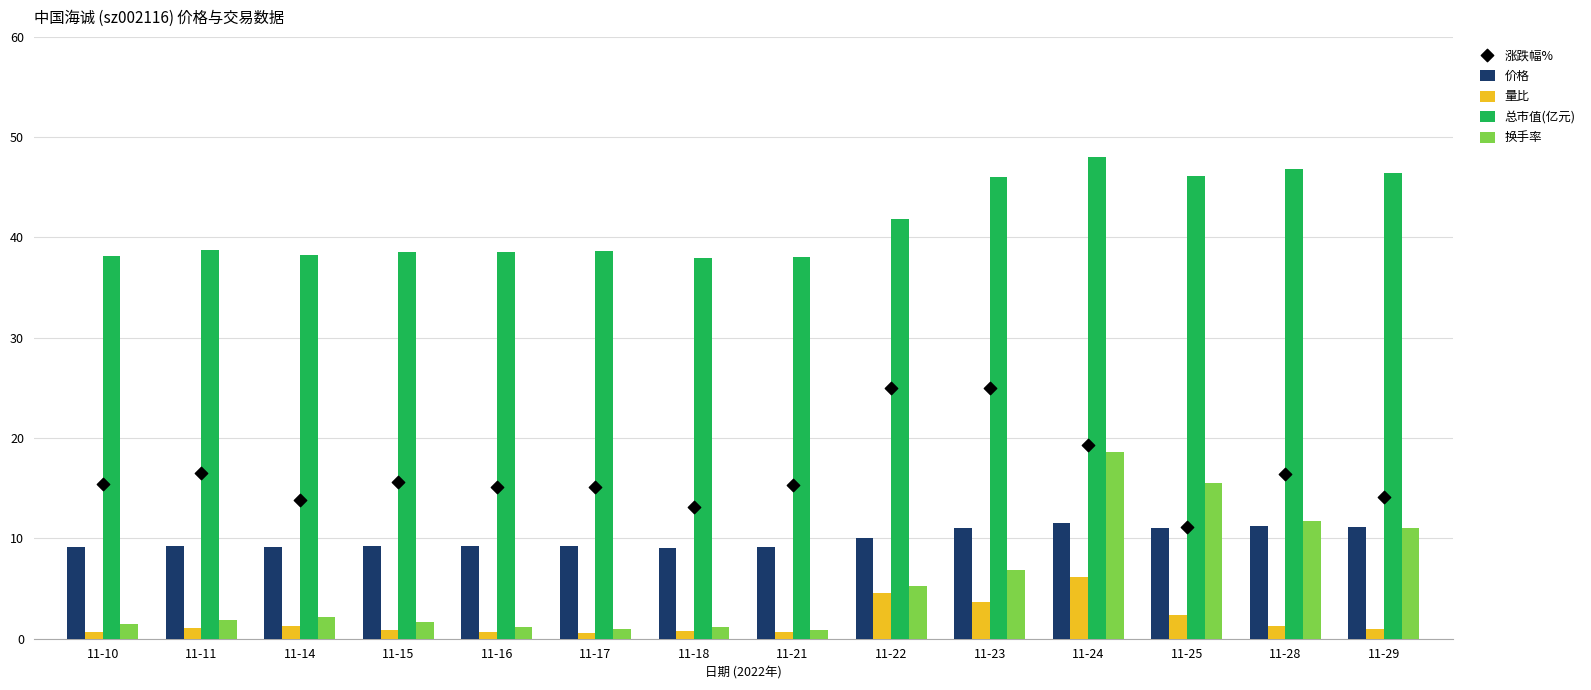

Which series reaches the maximum Y coordinate?

总市值(亿元)